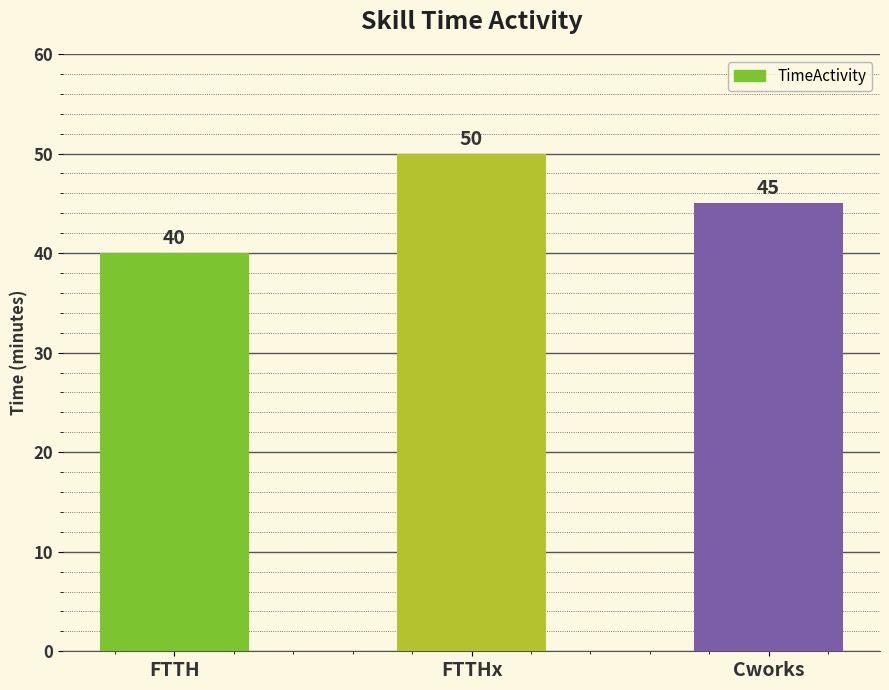

At which label does the data first exceed 45?

FTTHx